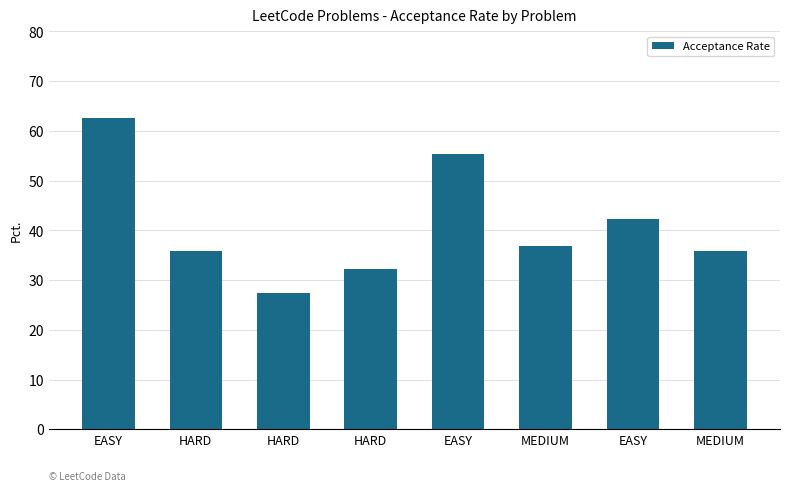

List the labels in order of value, smallest first.

HARD, HARD, HARD, MEDIUM, MEDIUM, EASY, EASY, EASY